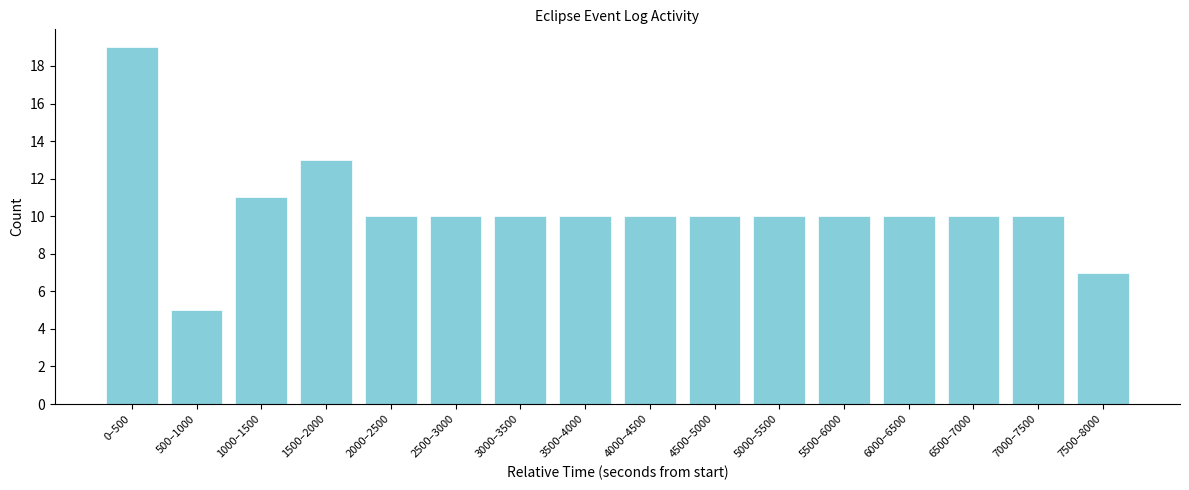

Reading left to right, transcribe all the data shown in this chart.

19	5	11	13	10	10	10	10	10	10	10	10	10	10	10	7